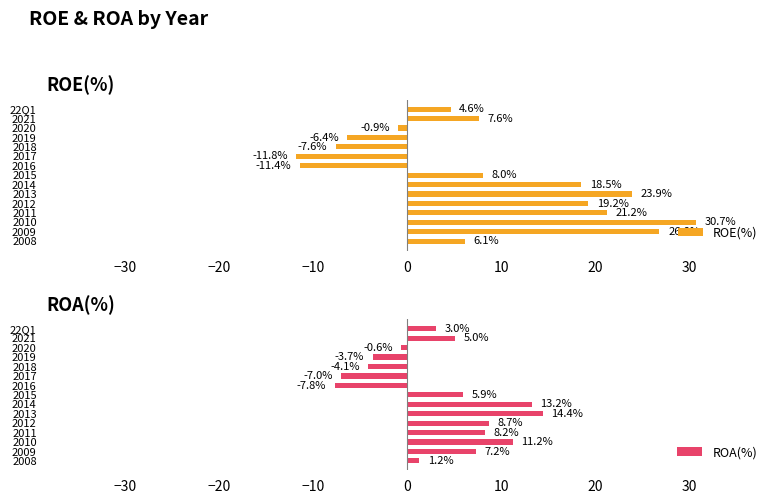

What is the value of the ROA(%) bar at the 1st from the left?

3.0